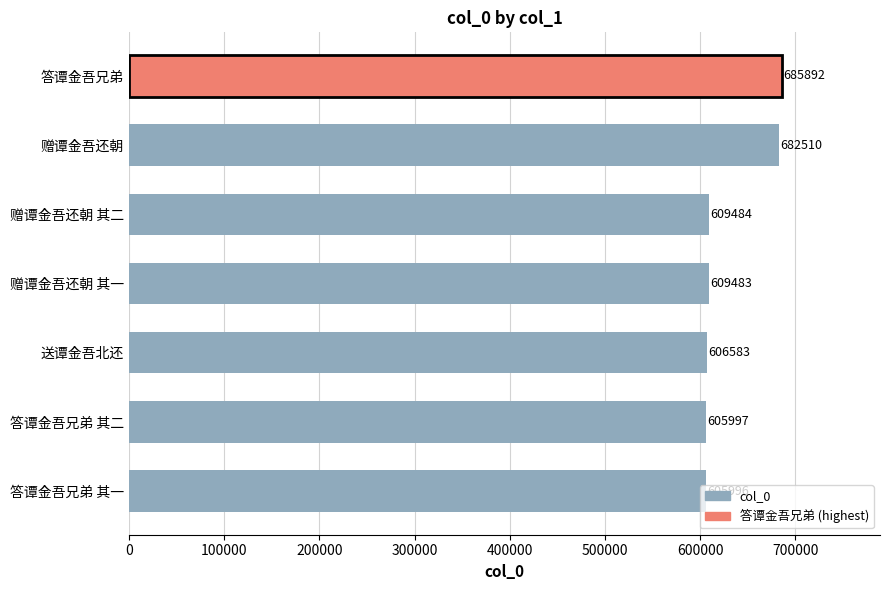

What is the maximum value shown in the chart?

685892